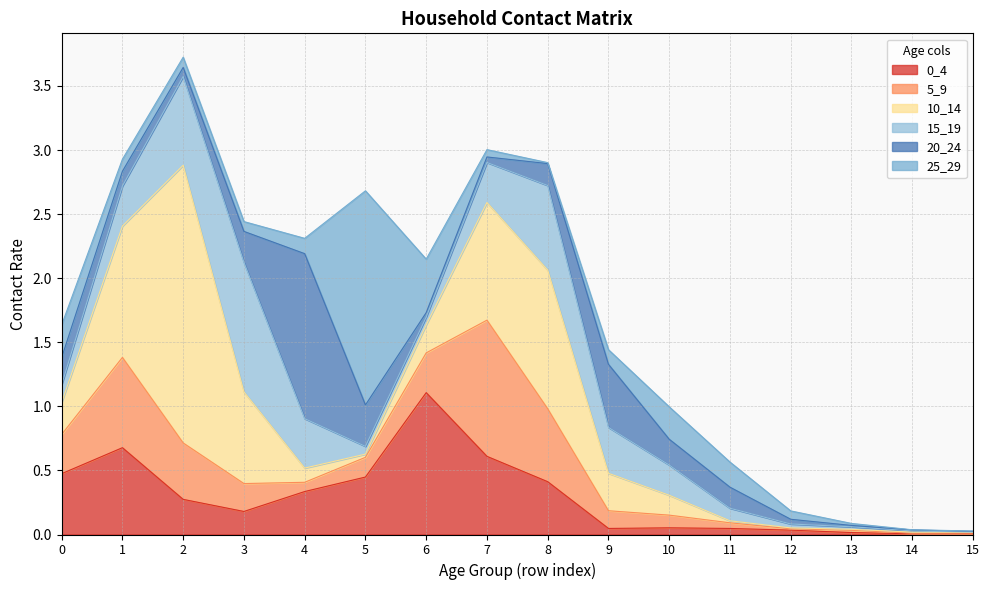

List the series in order of their peak value, highest first.

10_14, 25_29, 20_24, 0_4, 5_9, 15_19